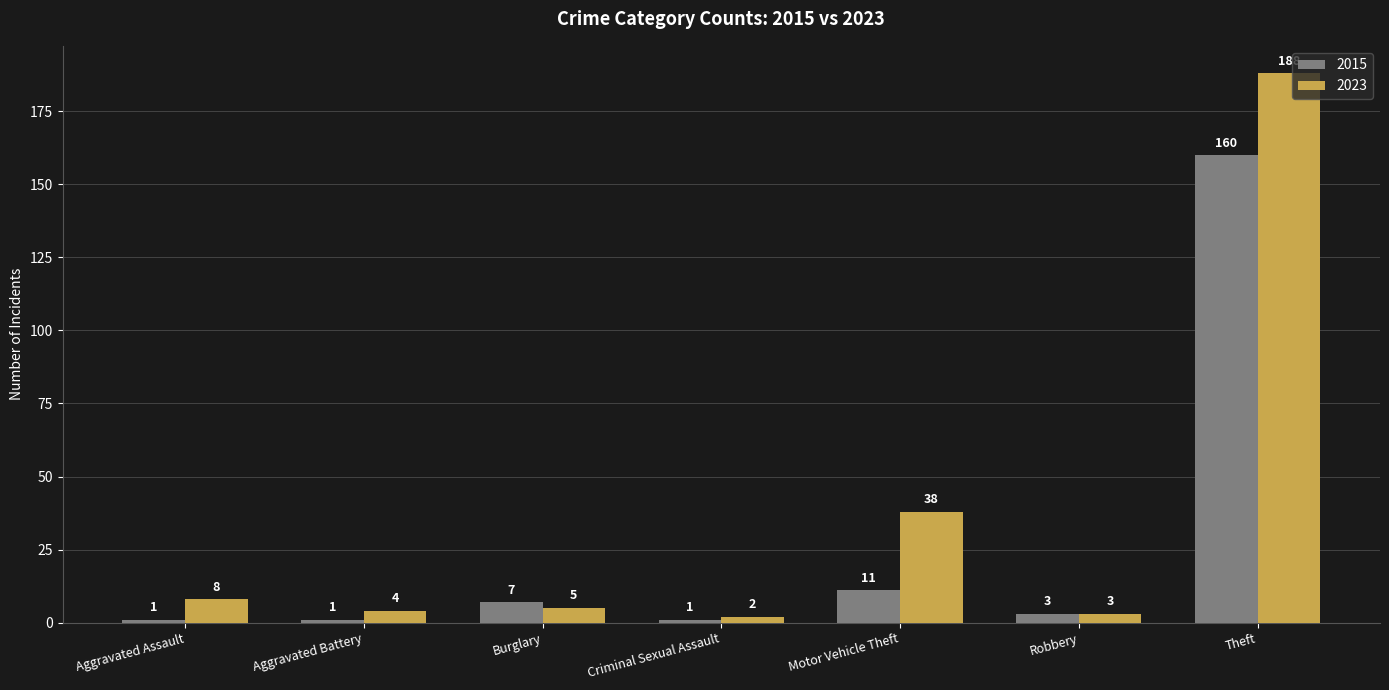

Is the value of 2015 at Motor Vehicle Theft greater than the value of 2023 at Aggravated Assault?

Yes